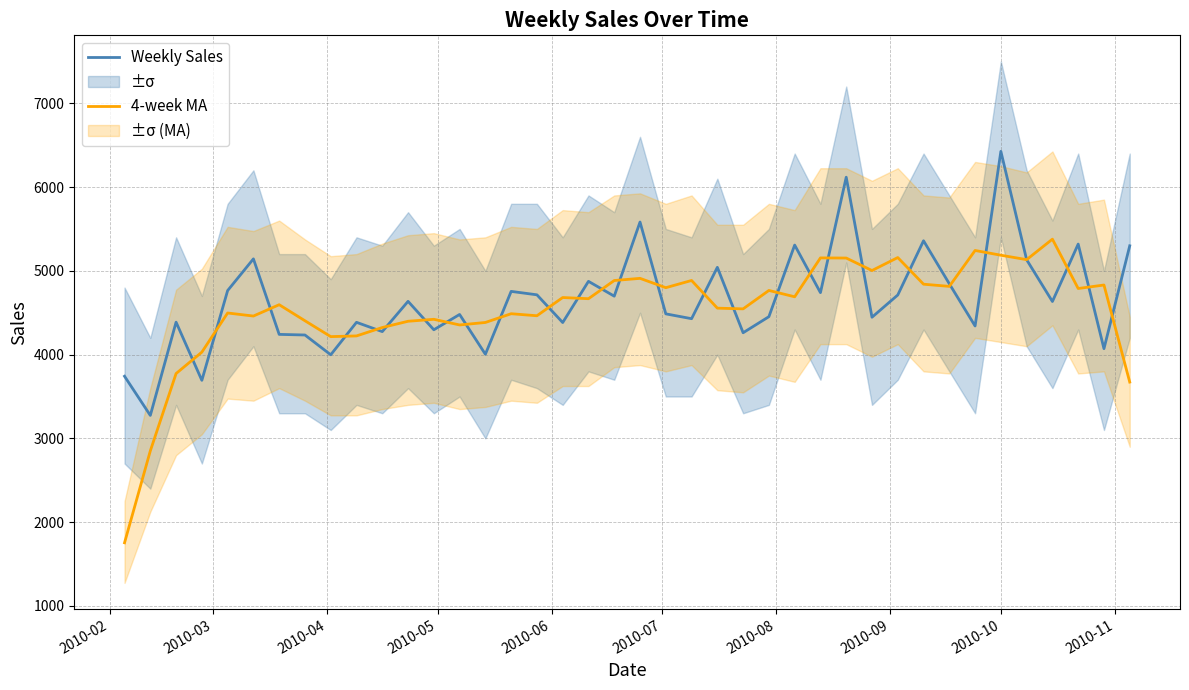

How many data points in 4-week MA are above 4667?

20